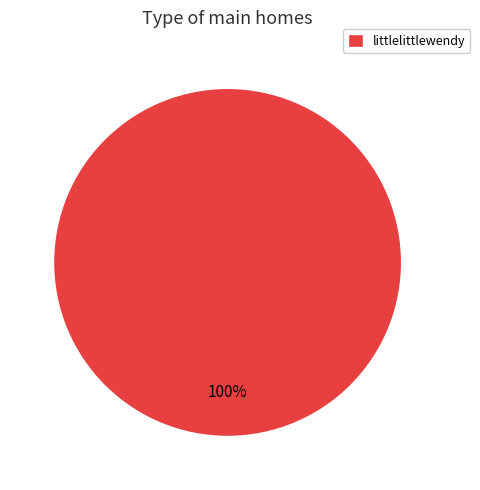

To the nearest percent, what portion does littlelittlewendy represent?

100%